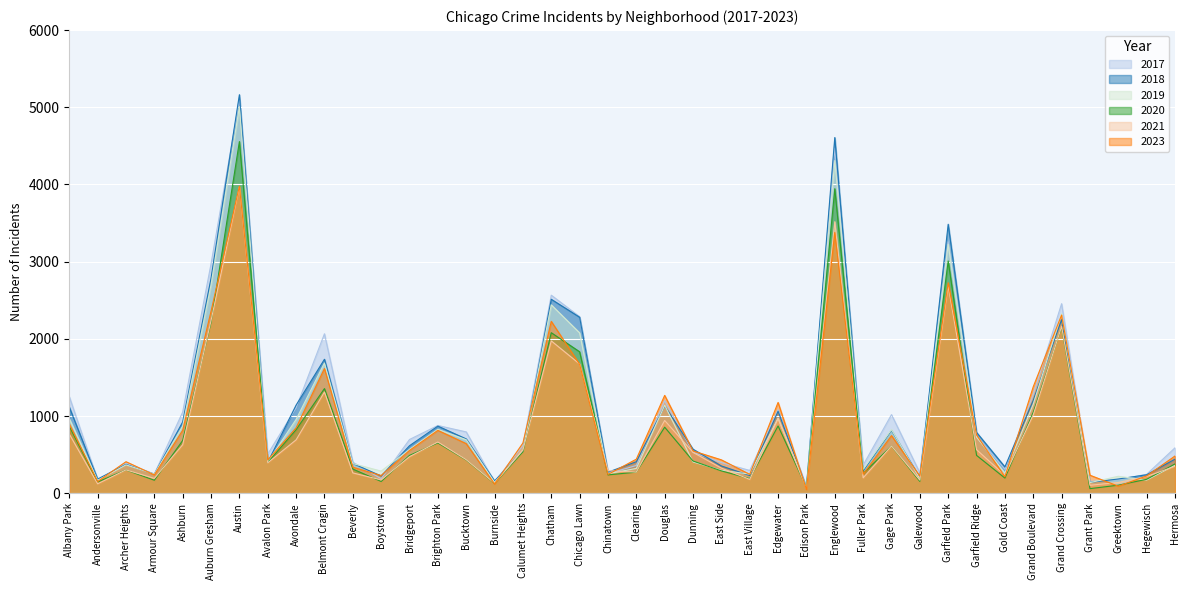

What is the value of the 2020 point at the 39th from the left?

181